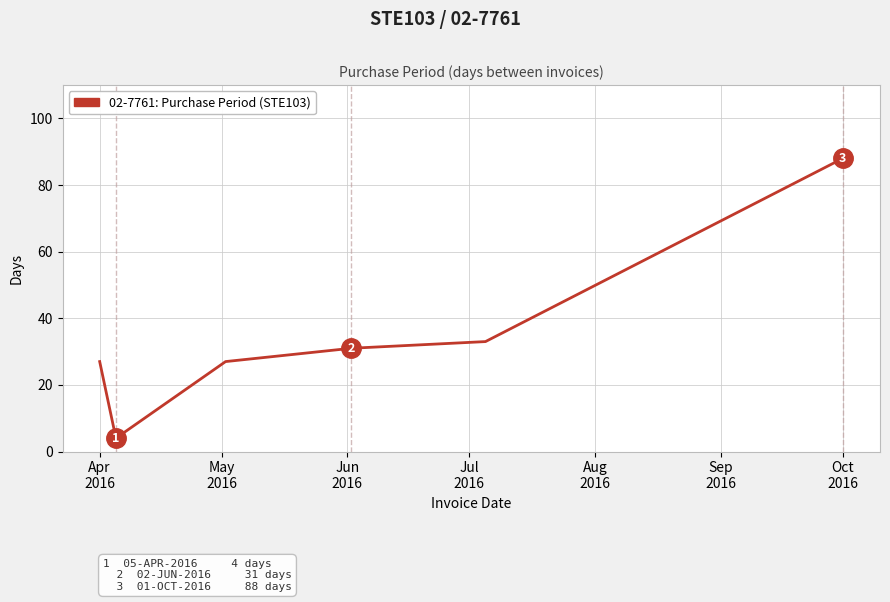

Reading left to right, what are all the values shown in this chart?

27	4	27	31	33	88